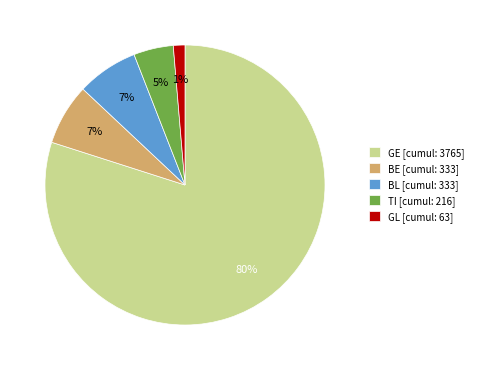

How many slices are in this pie chart?

5